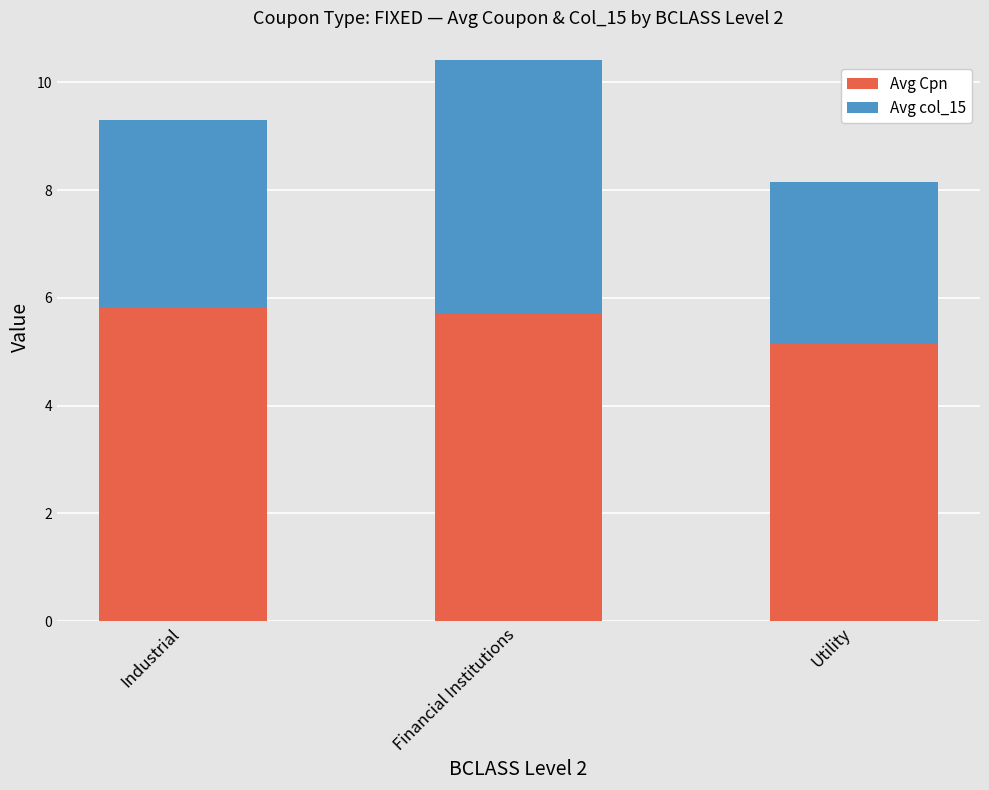

True or false: Avg Cpn has a value of 5.7 at Financial Institutions.

True